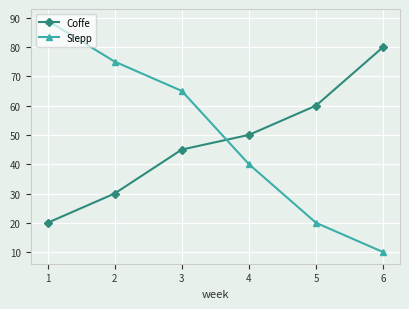

True or false: Coffe and Slepp intersect in this chart.

True